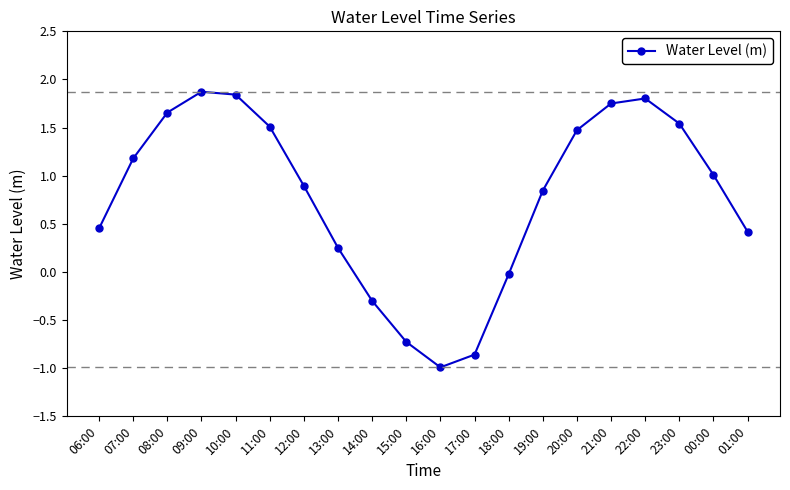

Is it true that the value at 11:00 is 1.5?

True